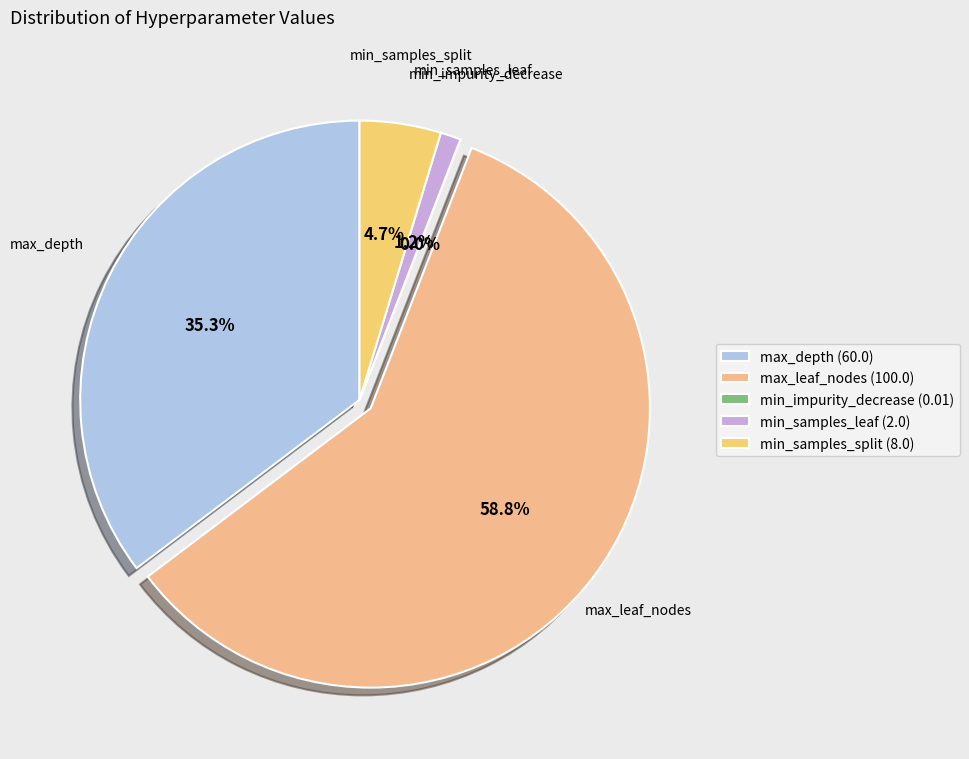

Between min_samples_leaf and min_samples_split, which is larger?

min_samples_split